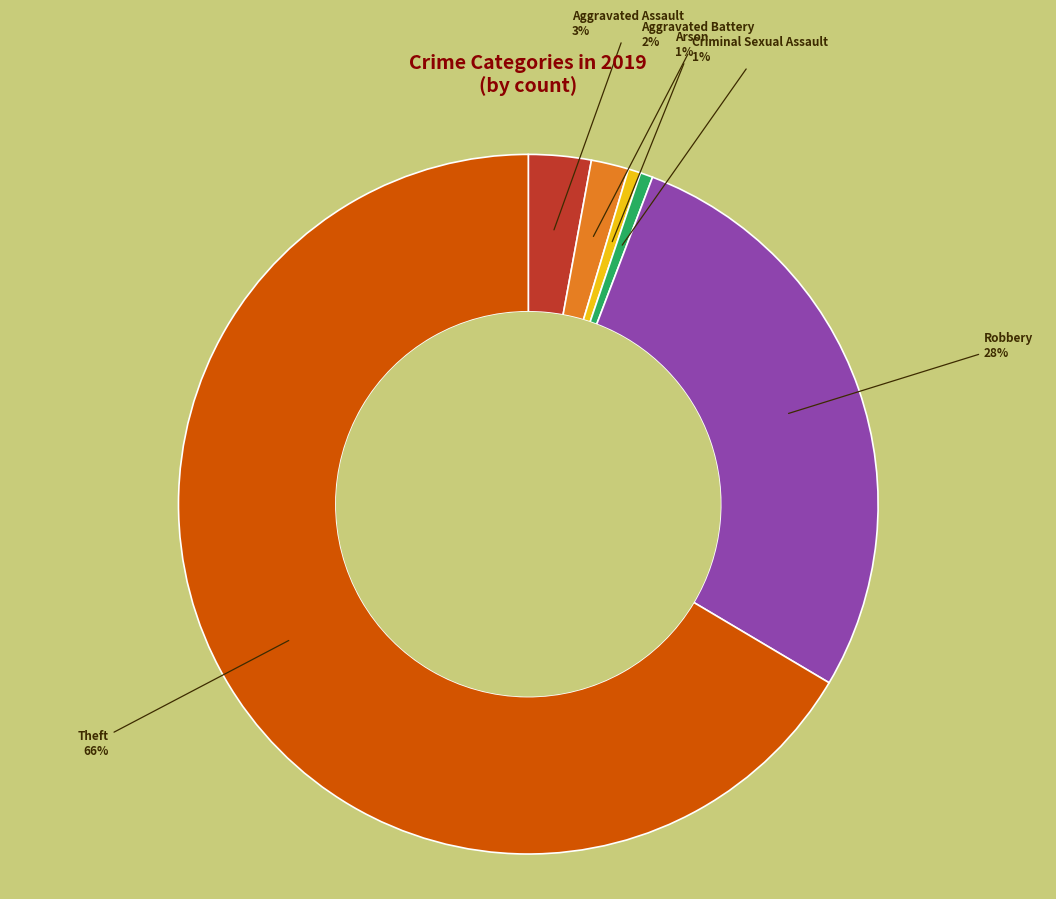

Which has a higher value, Criminal Sexual Assault or Aggravated Assault?

Aggravated Assault